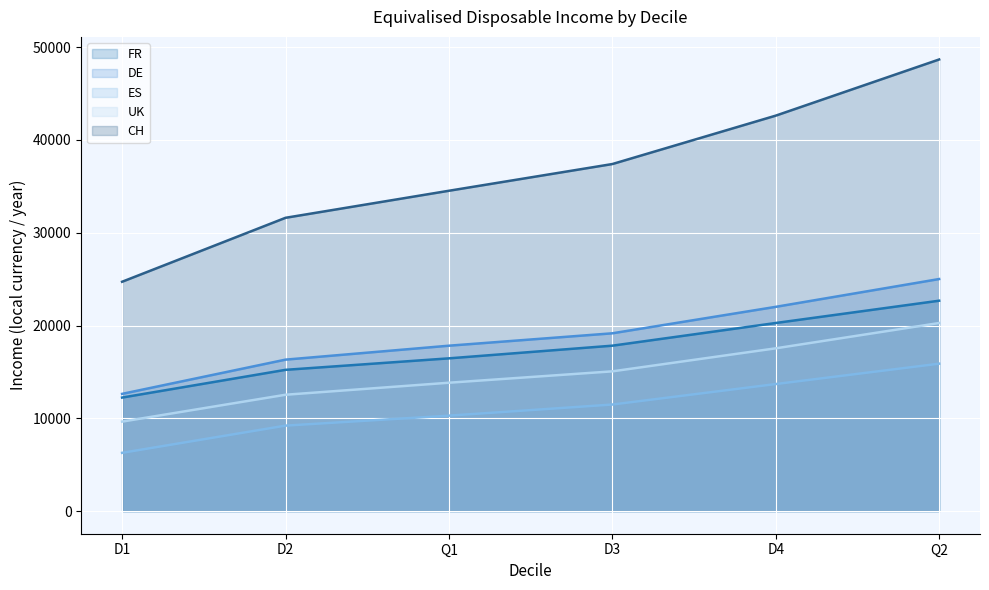

Which series has the widest spread of values?

CH